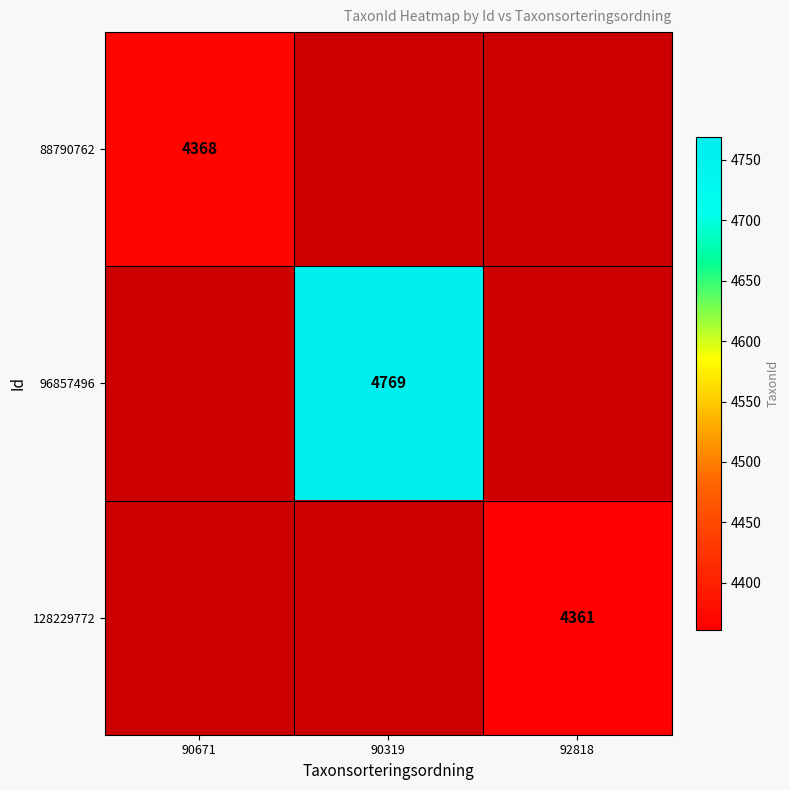

Is the value of 128229772 at 92818 greater than the value of 96857496 at 90319?

No